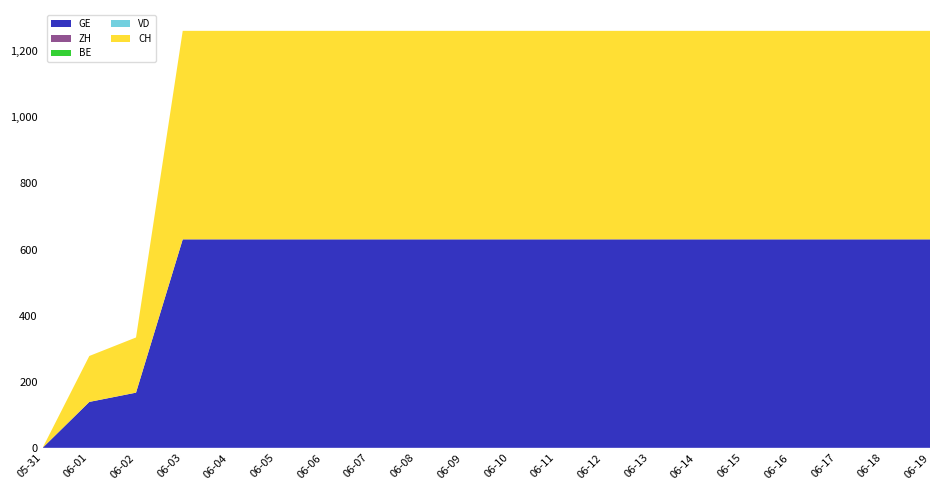

Reading left to right, what are all the values shown in this chart?

GE: 0	139	167	631	631	631	631	631	631	631	631	631	631	631	631	631	631	631	631	631
ZH: 0	0	0	0	0	0	0	0	0	0	0	0	0	0	0	0	0	0	0	0
BE: 0	0	0	0	0	0	0	0	0	0	0	0	0	0	0	0	0	0	0	0
VD: 0	0	0	0	0	0	0	0	0	0	0	0	0	0	0	0	0	0	0	0
CH: 0	139	167	631	631	631	631	631	631	631	631	631	631	631	631	631	631	631	631	631